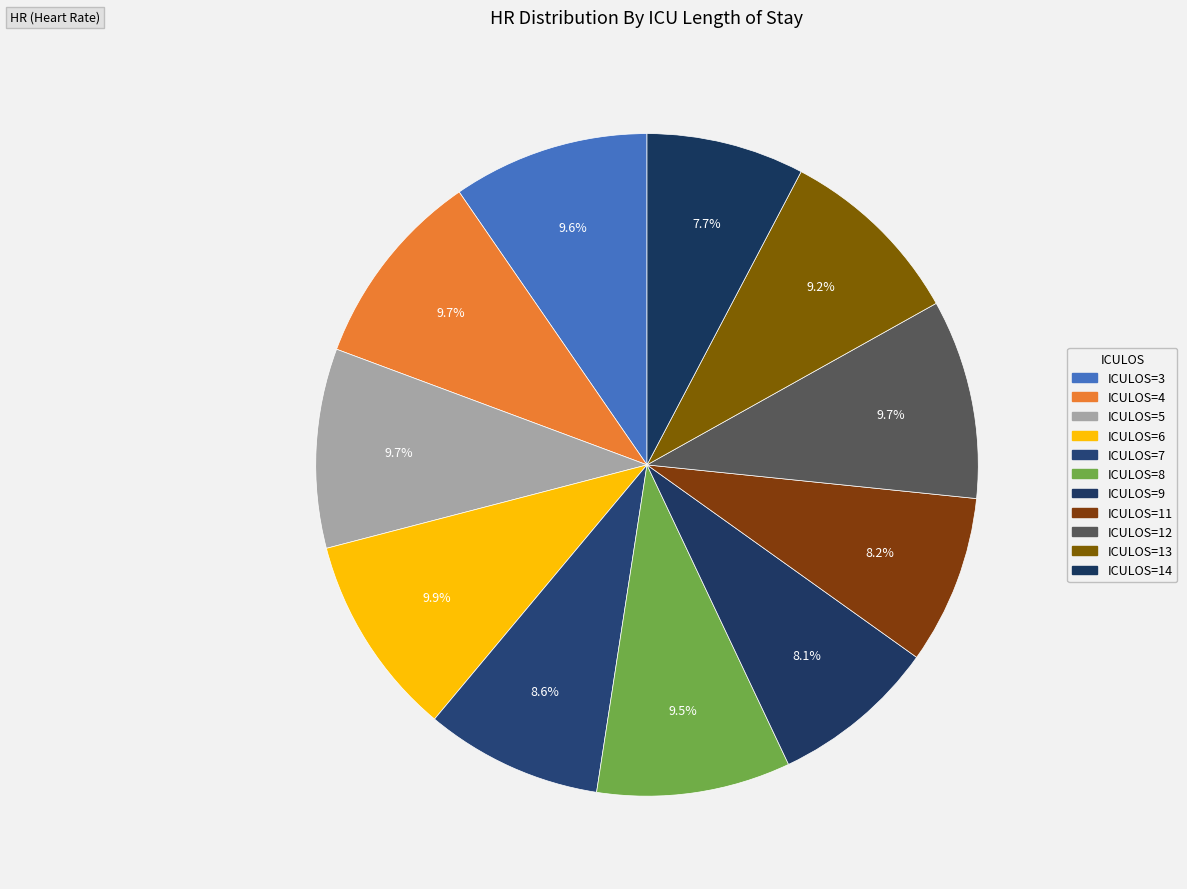

How many segments does this pie chart have?

11